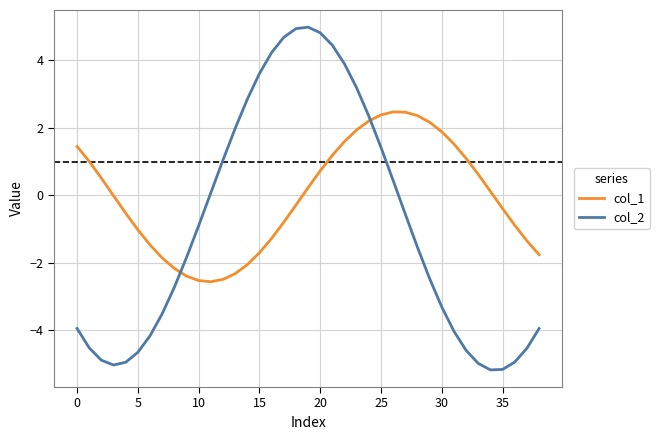

Count the number of categories in the chart.

39